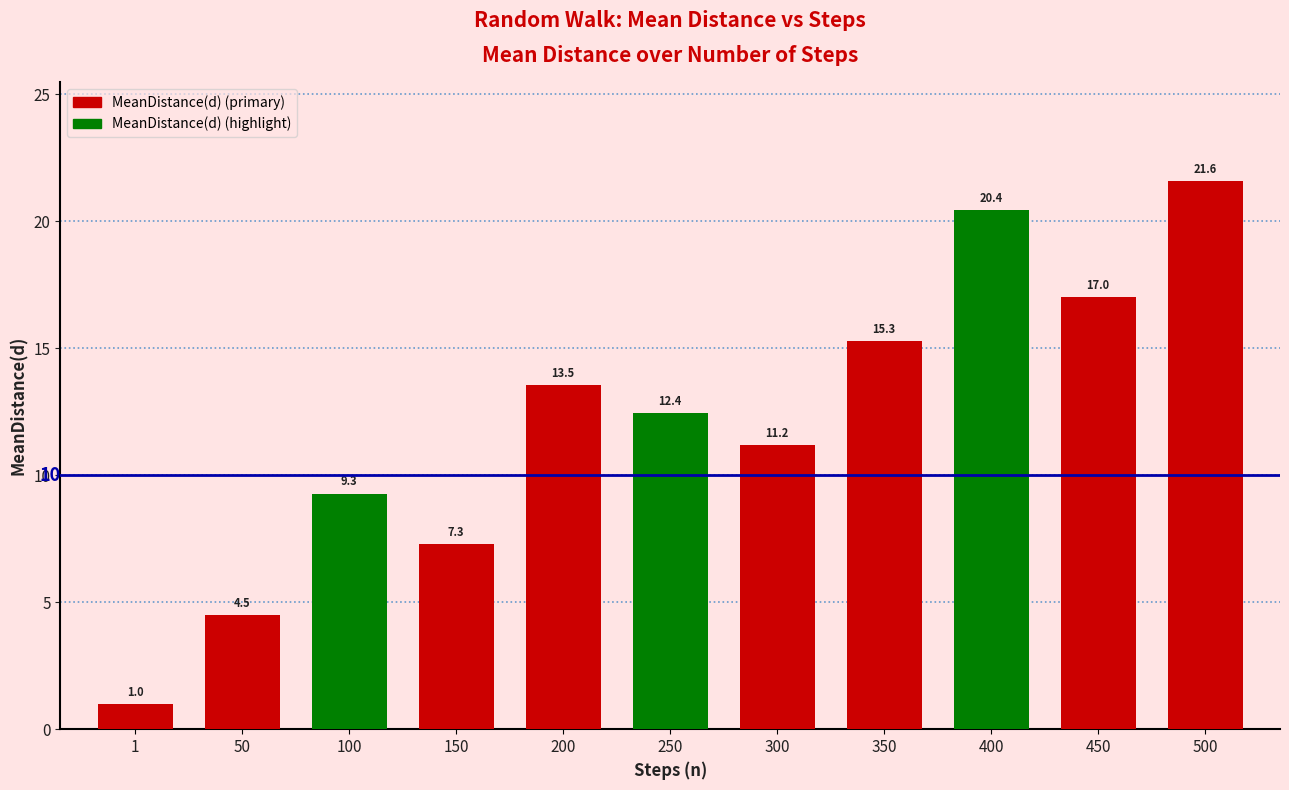

Between 100 and 450, which is larger?

450